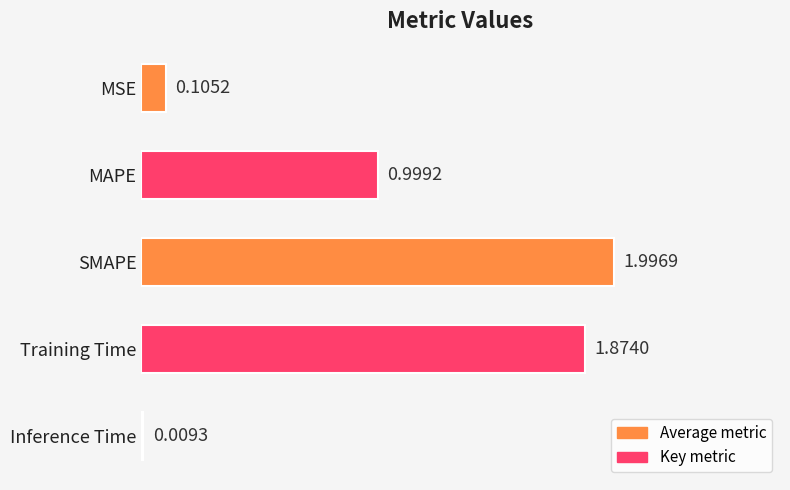

At which label is the value closest to 1?

MAPE